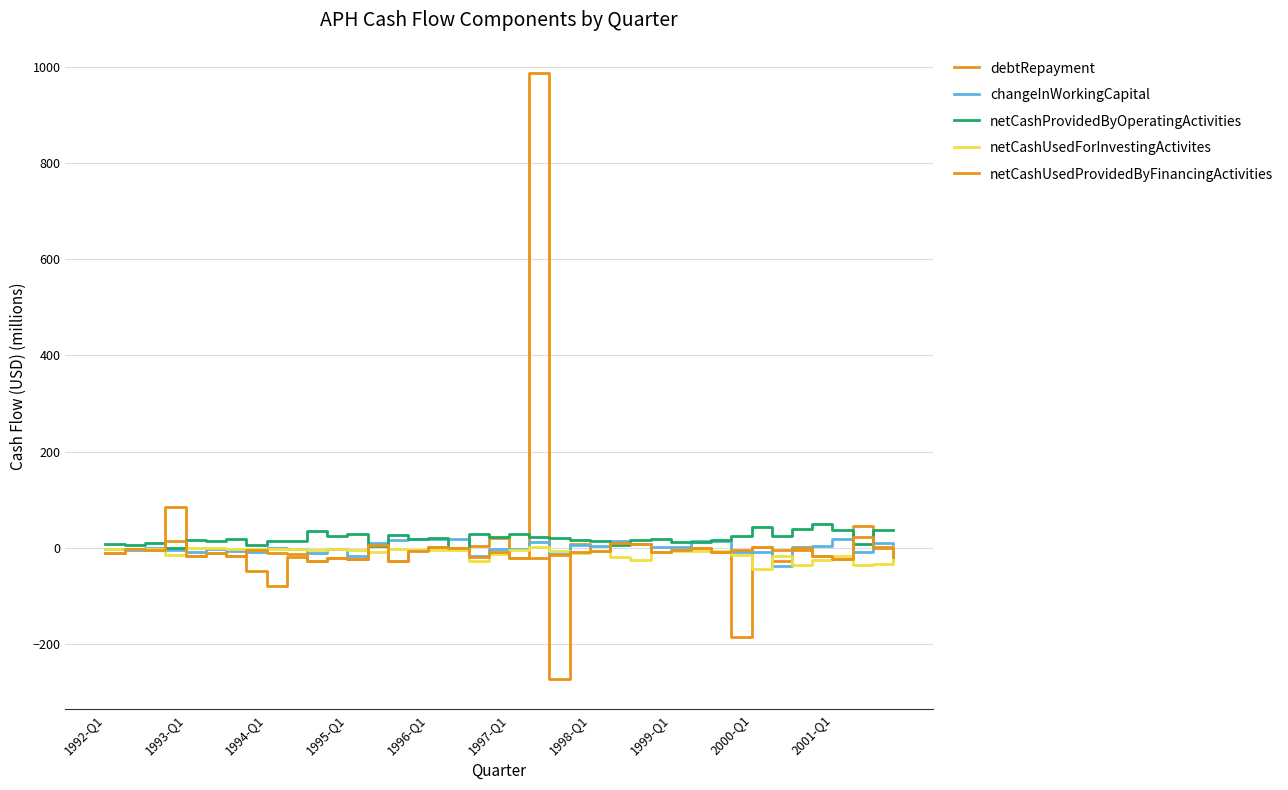

Does the chart have visible grid lines?

Yes